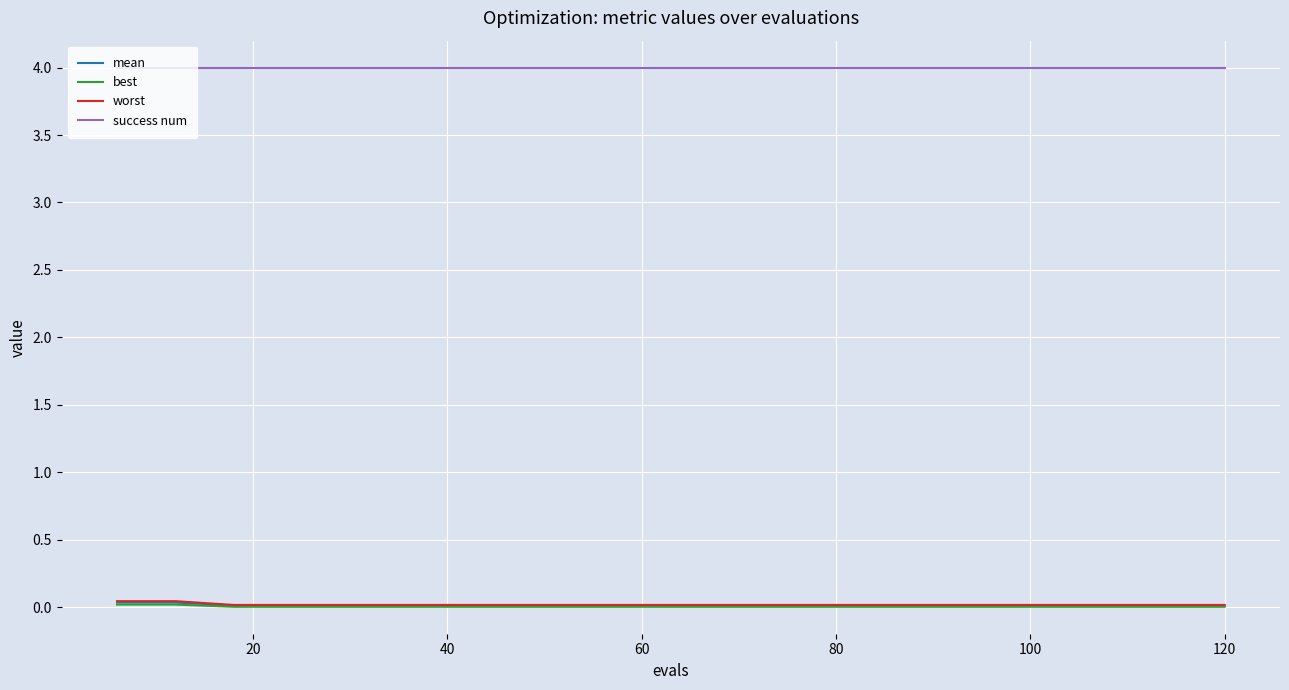

Does the chart display data point markers on the line(s)?

No